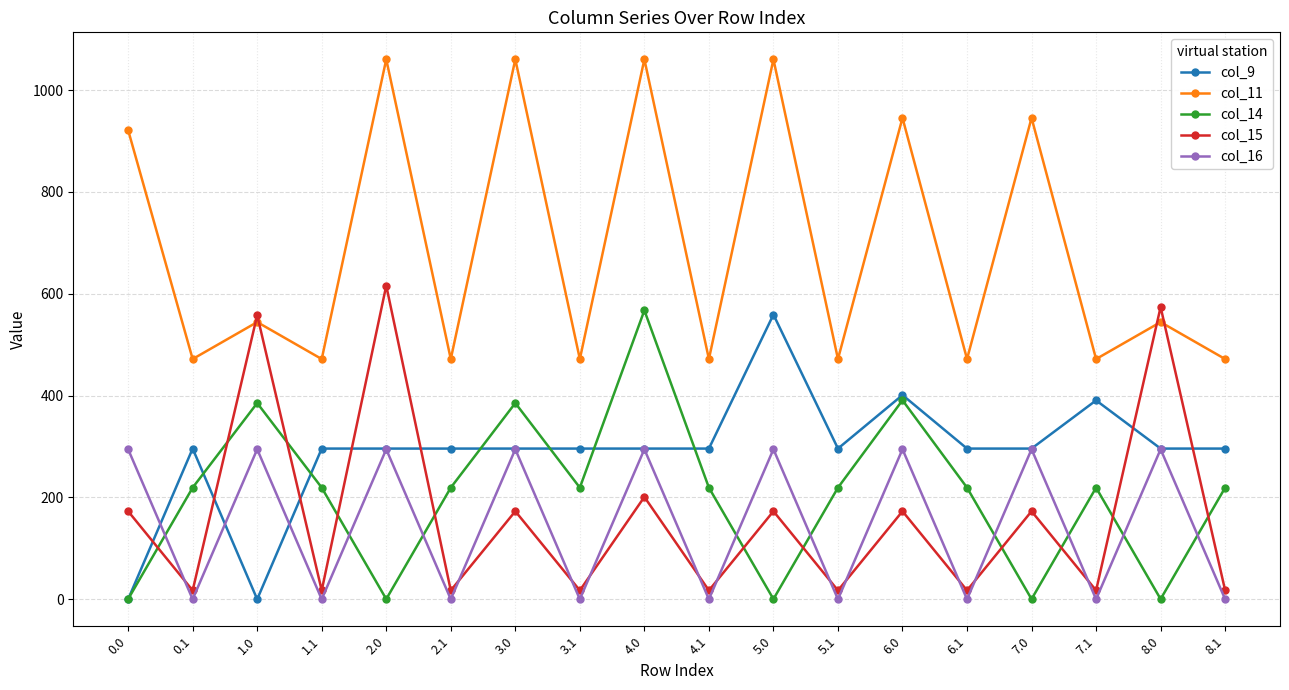

How many values in the col_14 series exceed 219?

13